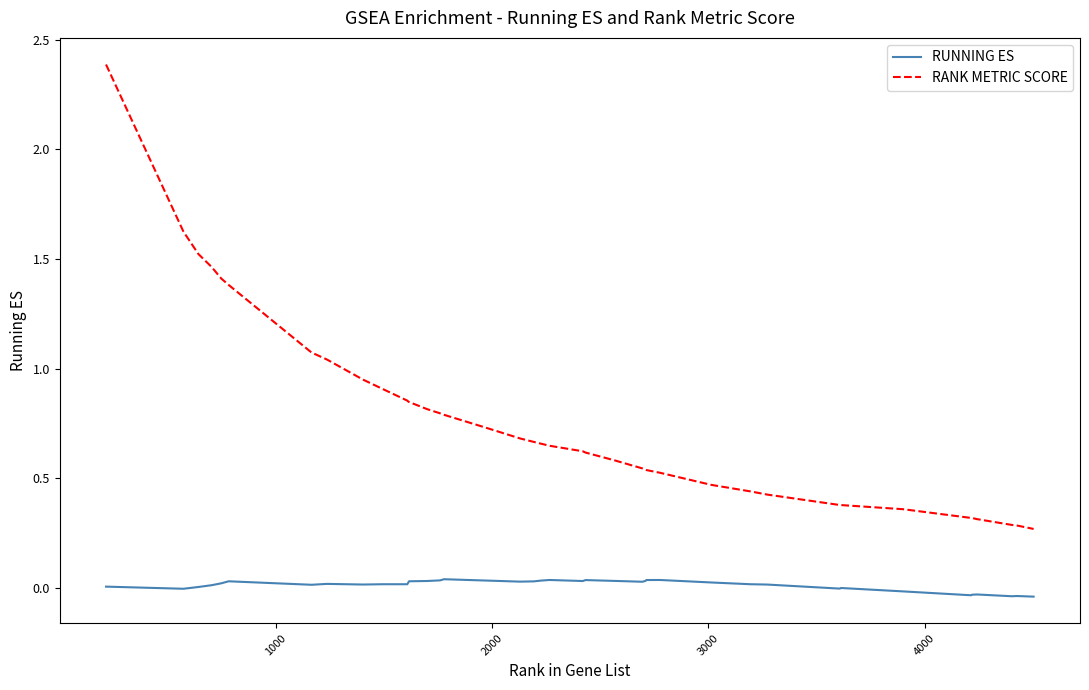

What is the maximum value shown in the chart?

2.4